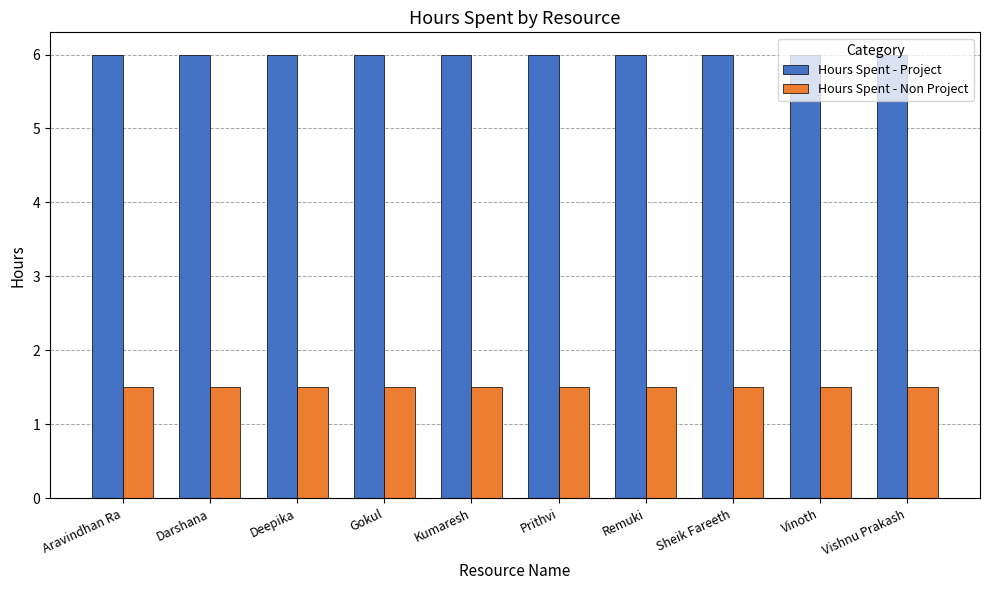

What is the average value of the Hours Spent - Non Project series?

1.5